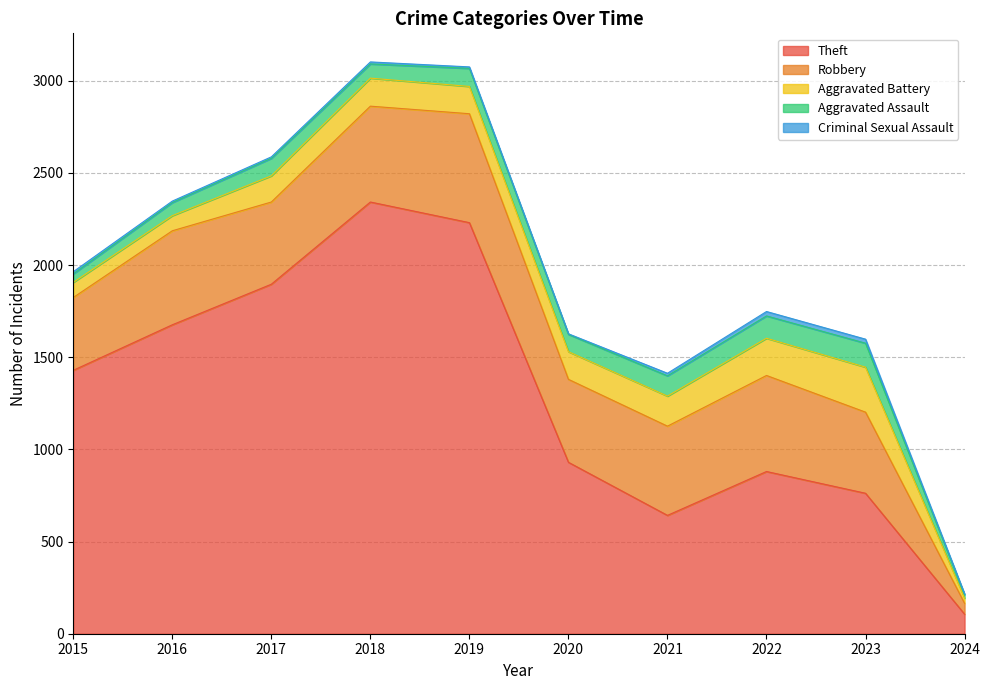

Which category has the highest value across all series?

2018